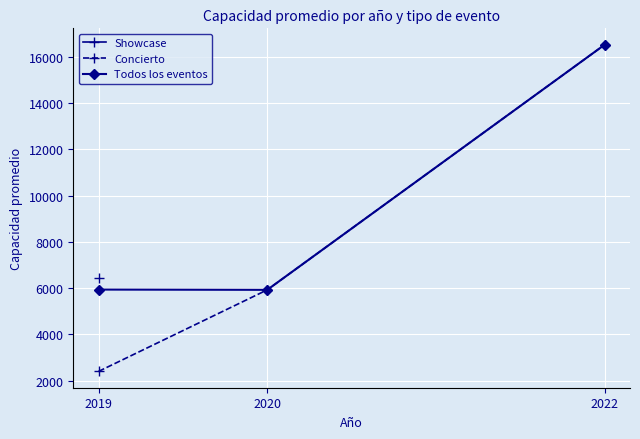

At 2019, list the series in order from largest to smallest.

Showcase, Todos los eventos, Concierto